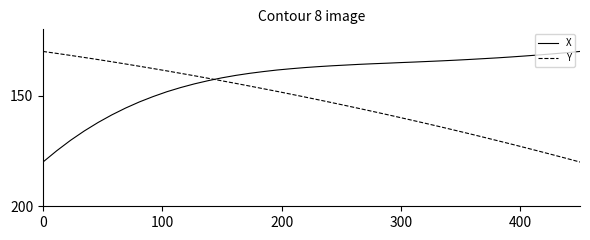

What is the sum of all X values?

5704.5